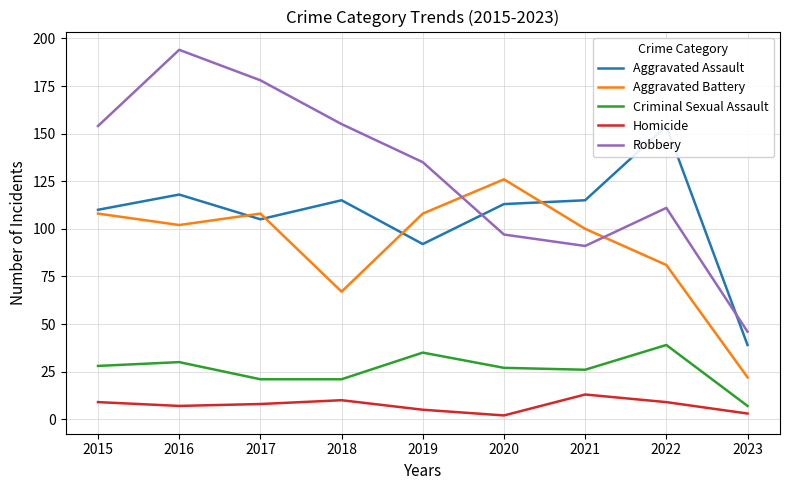

True or false: Criminal Sexual Assault and Robbery cross at least once.

False